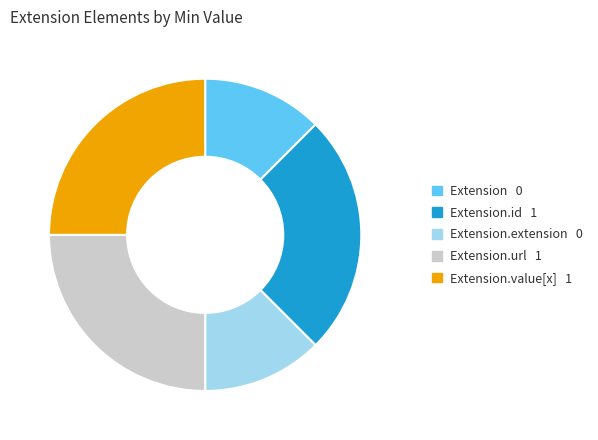

Is there a majority slice in this chart?

No